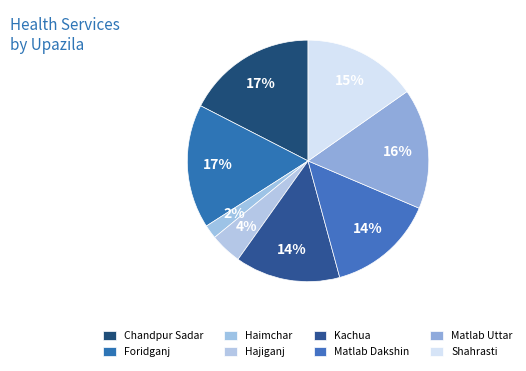

What is the ratio of the value at Matlab Uttar to the value at Hajiganj?

3.8